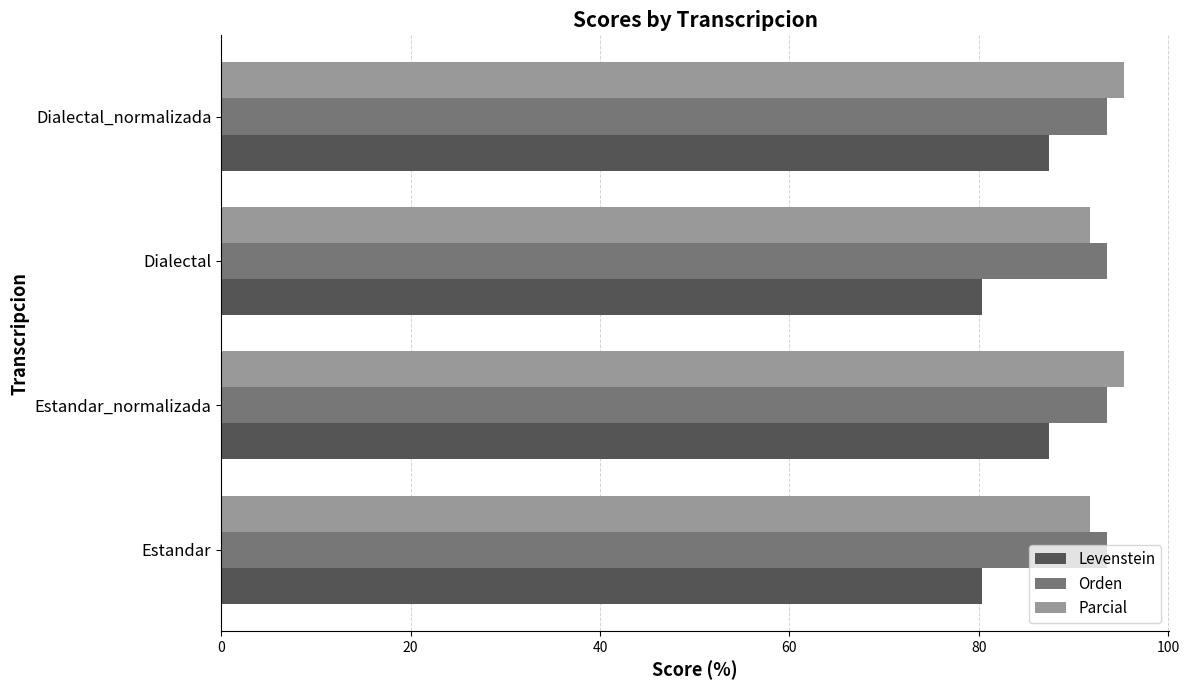

Is the value of Parcial at Estandar_normalizada greater than the value of Levenstein at Estandar_normalizada?

Yes